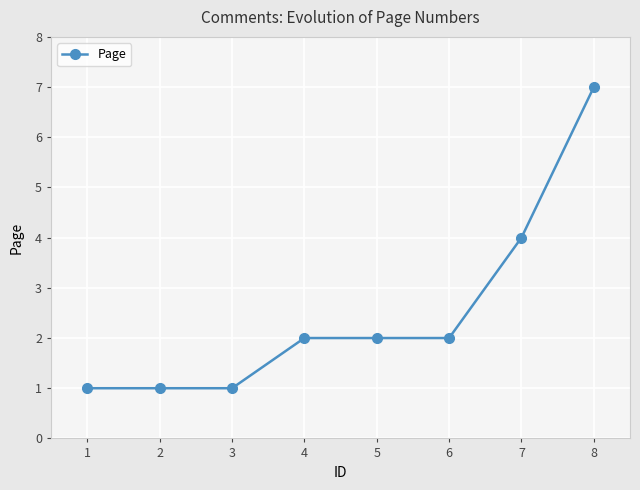

What is the approximate value at 8?

7